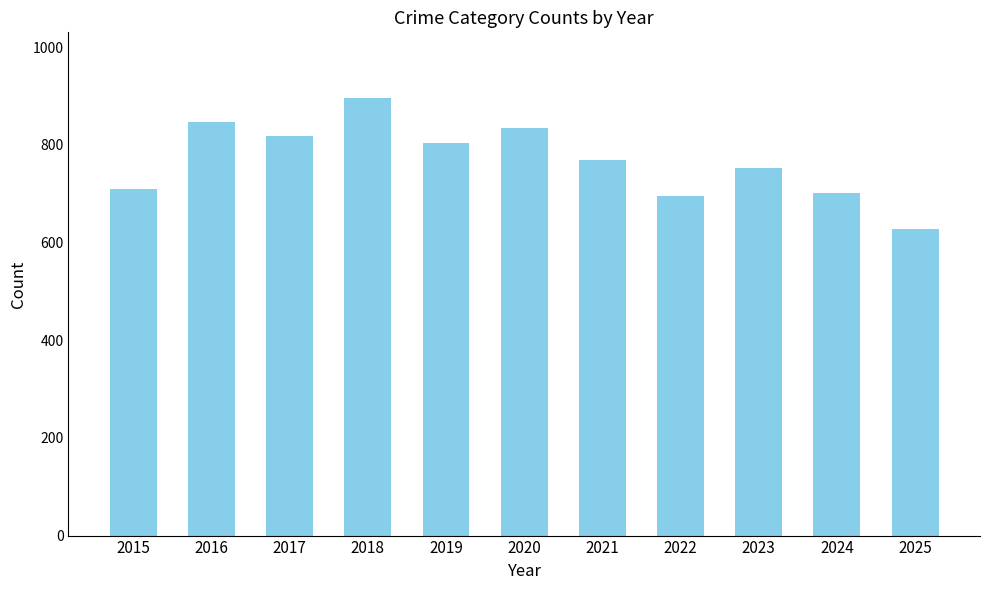

Does the chart contain any negative values?

No